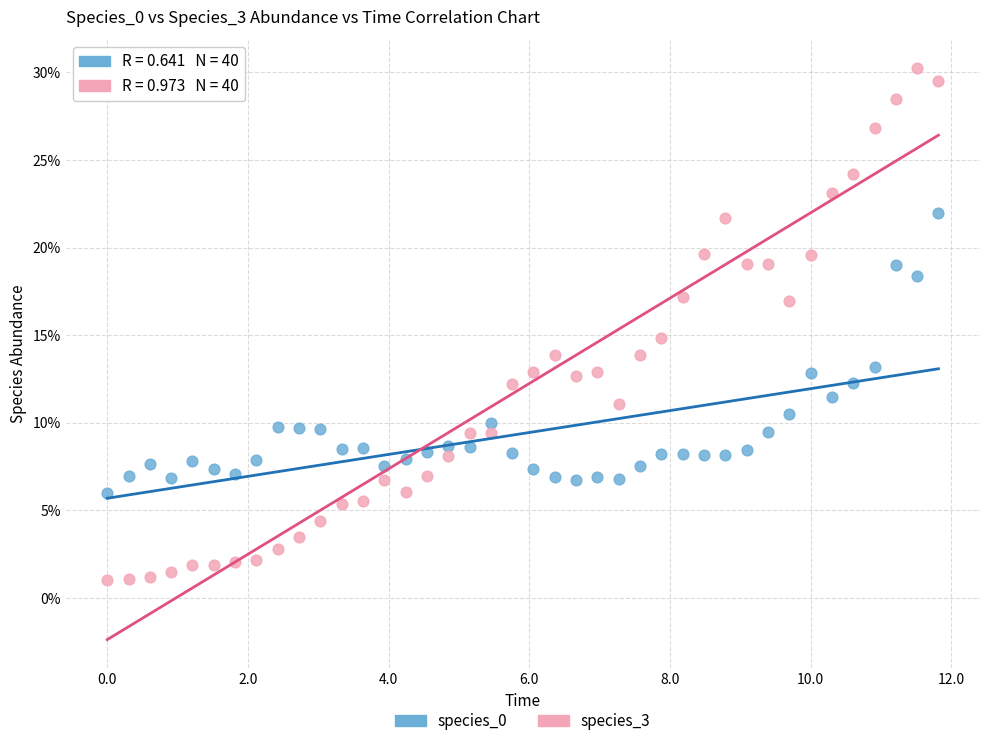

Which series contains the highest Y value?

species_3